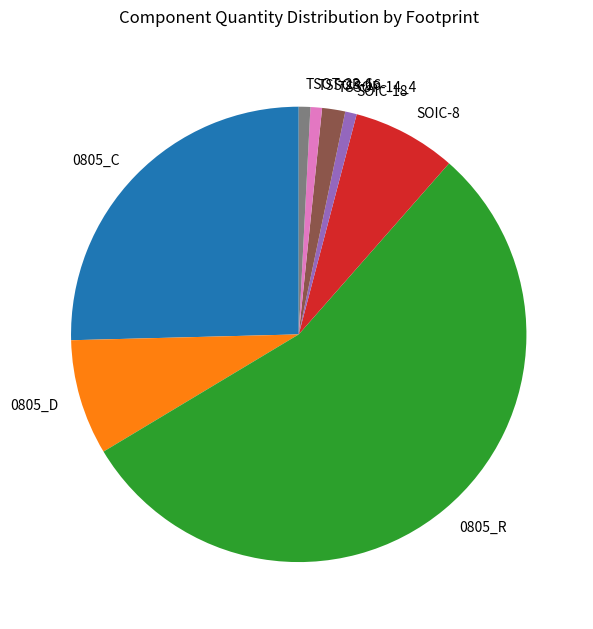

Which slice is the largest?

0805_R